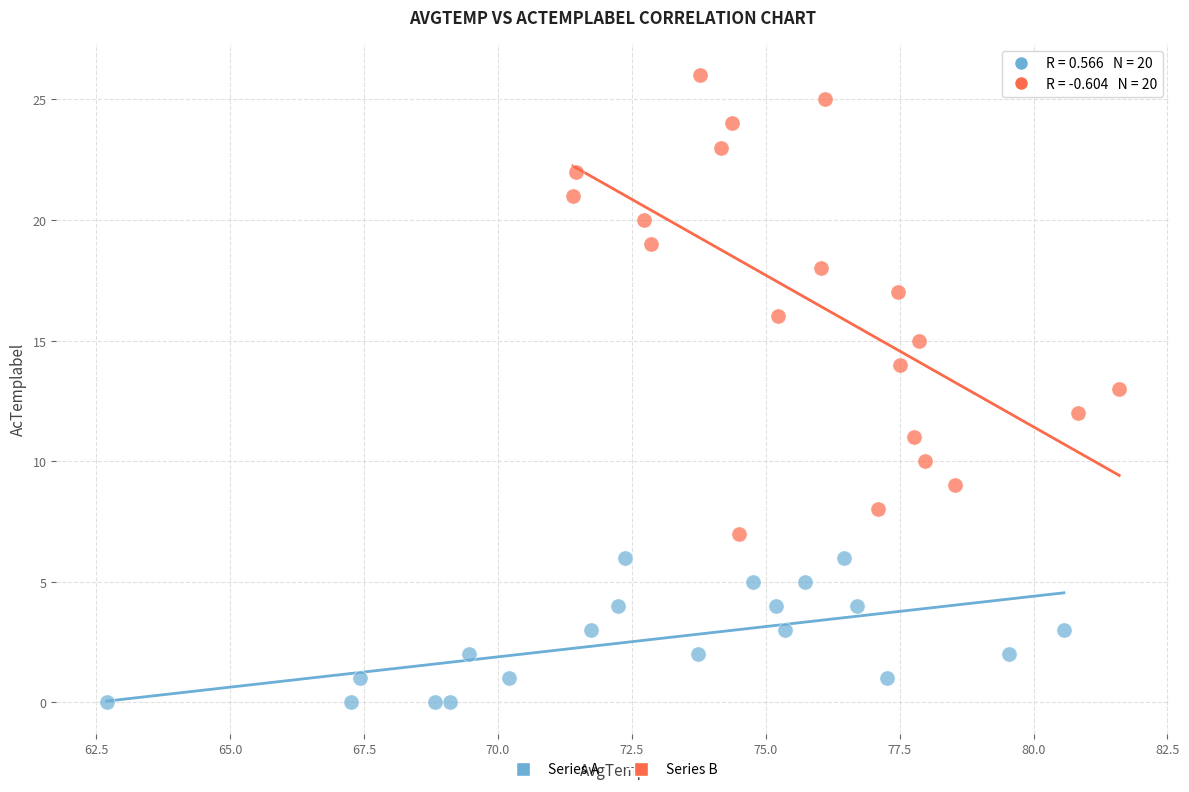

Which series reaches the maximum Y coordinate?

Series B